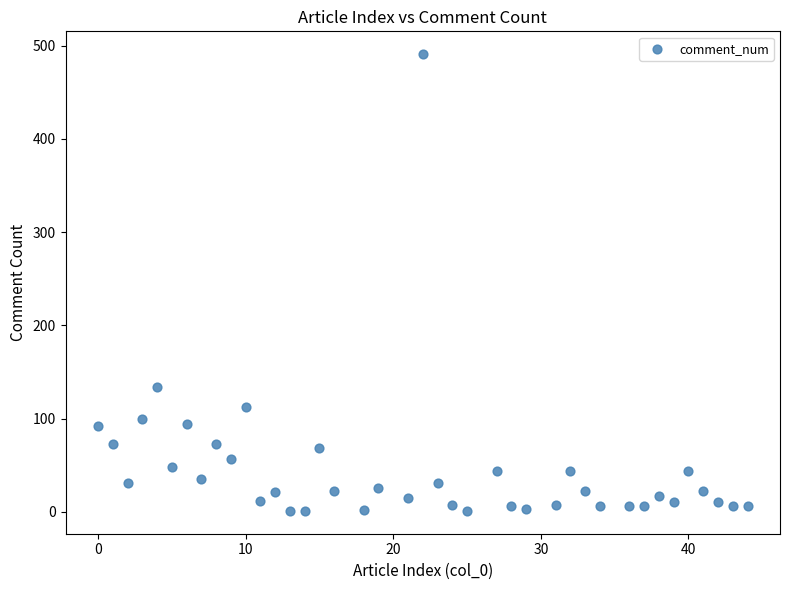

What Y value in the scatter plot is closest to 246?

134